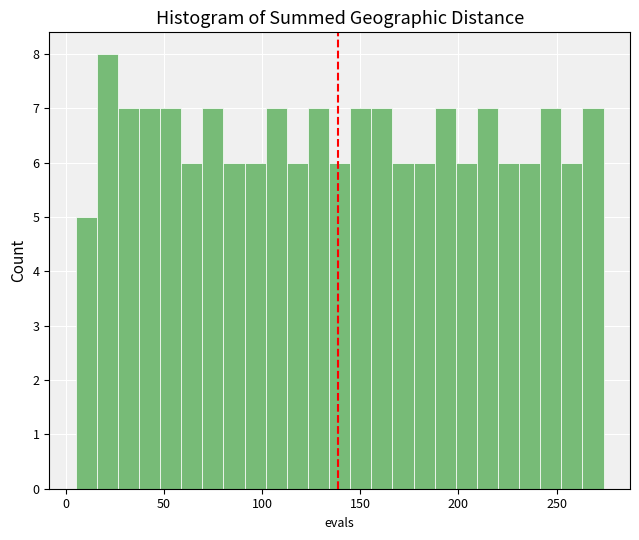

Around what value on the x-axis is the tallest bar? Give the approximate position of its centre, as read against the axis.

20